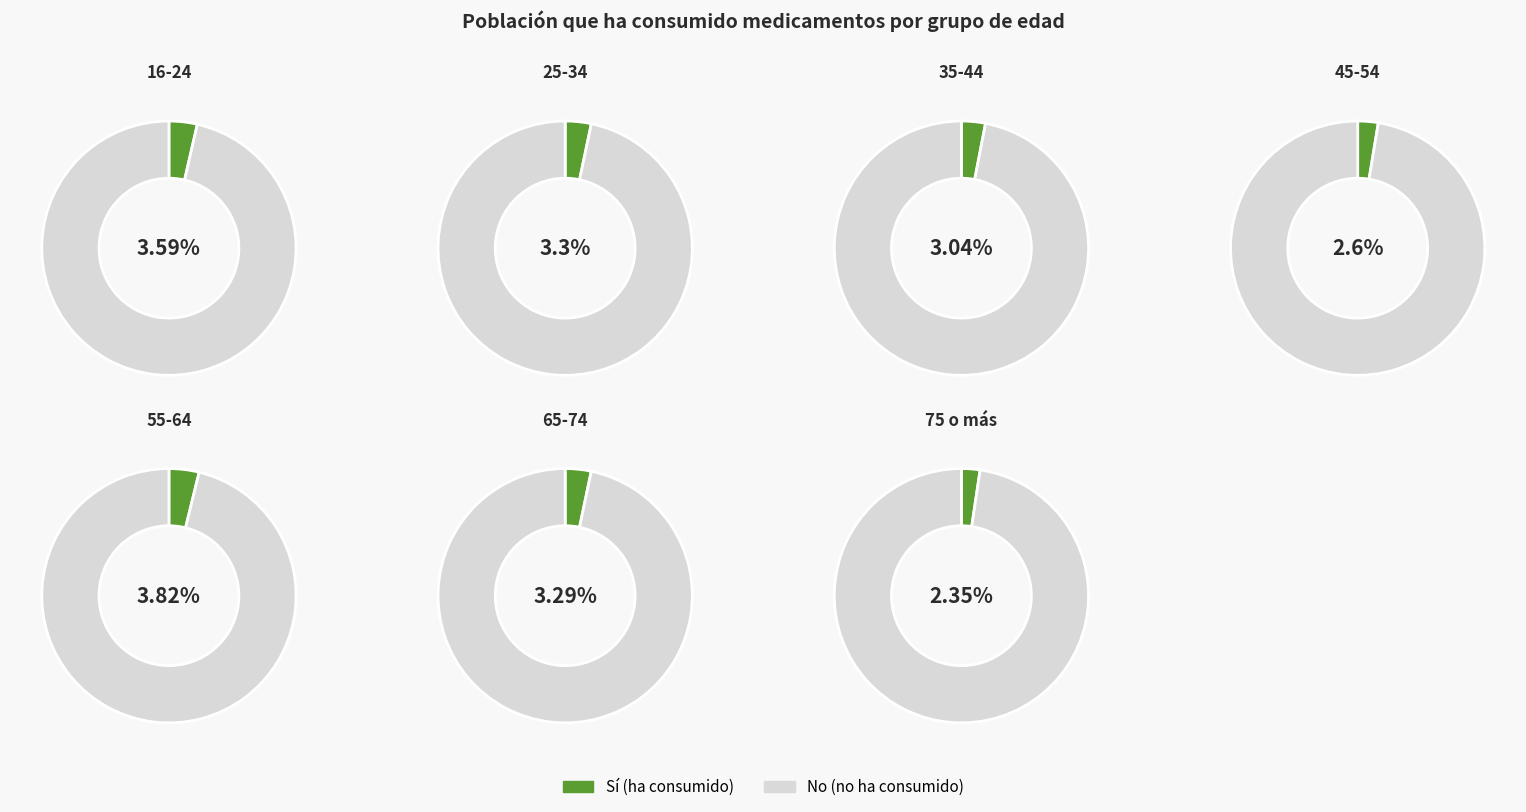

At 45-54, list the series in order from largest to smallest.

No, Sí